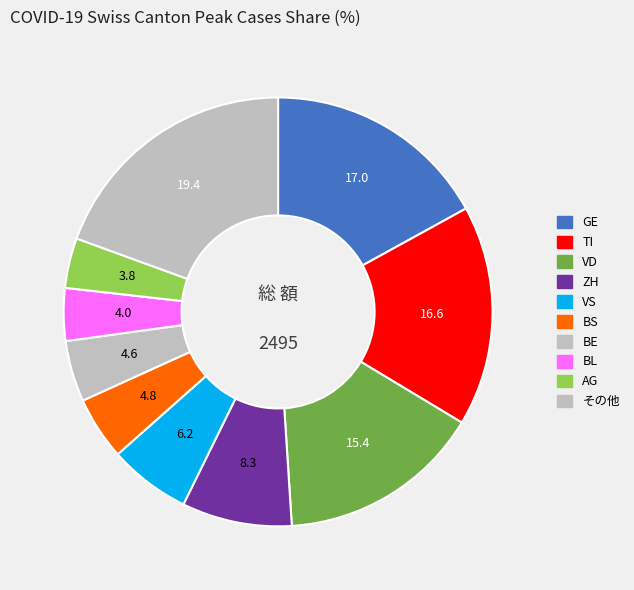

Count the number of slices in the pie.

10